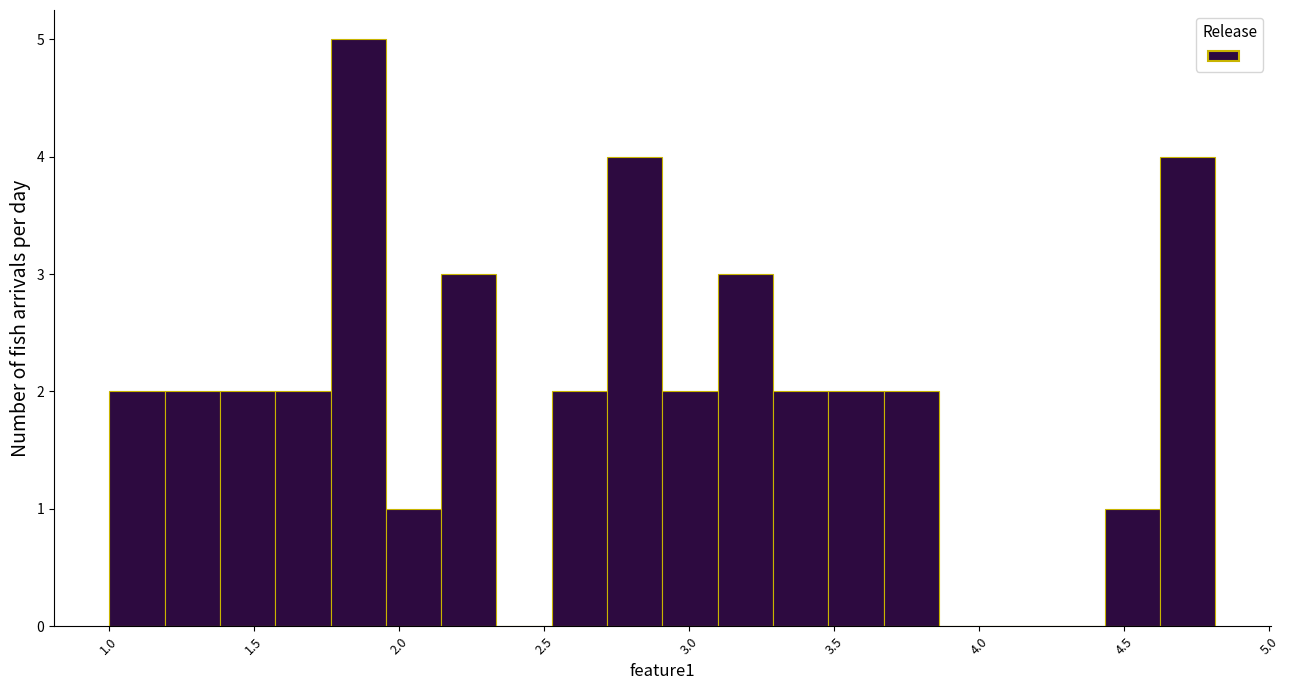

Around what value on the x-axis is the tallest bar? Give the approximate position of its centre, as read against the axis.

1.85